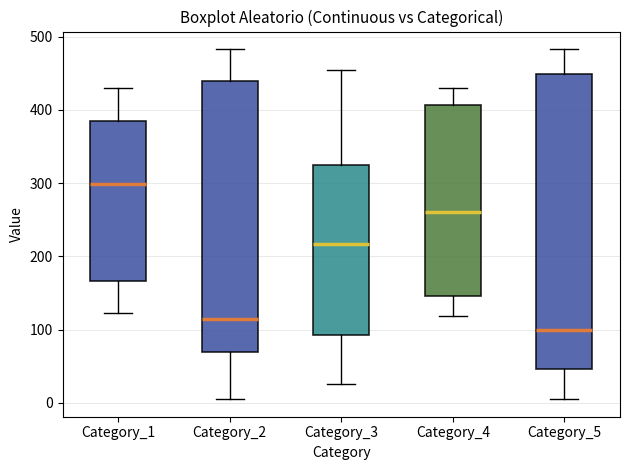

Comparing the boxes themselves (not the whiskers), which one is the tallest?

Category_5